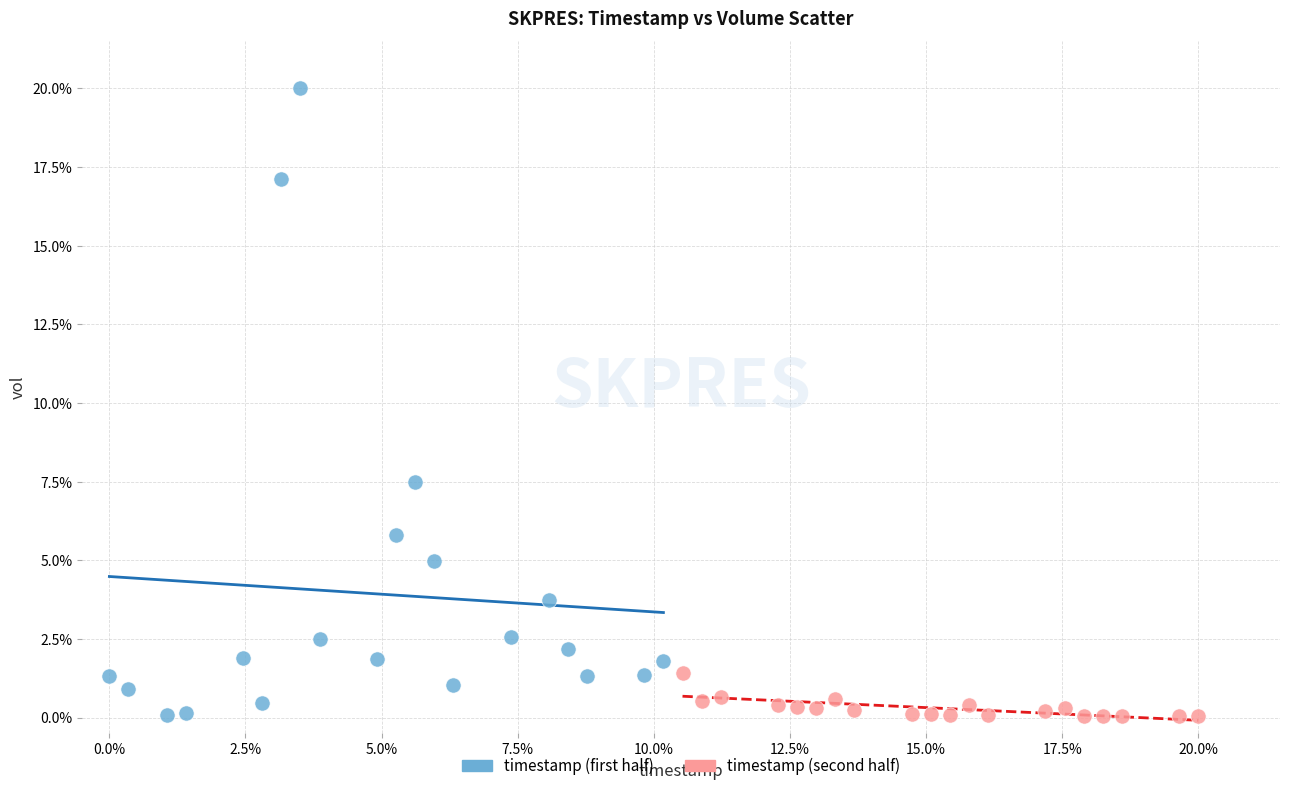

Which series has the largest Y range (max minus min)?

timestamp (first half)